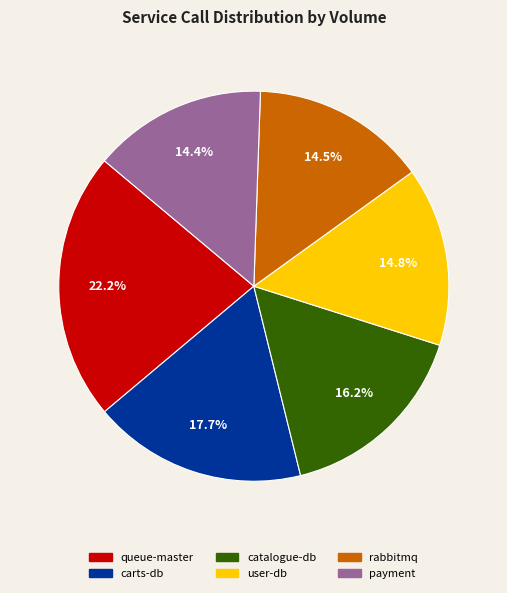

What percentage is NOT represented by user-db?

85.2%